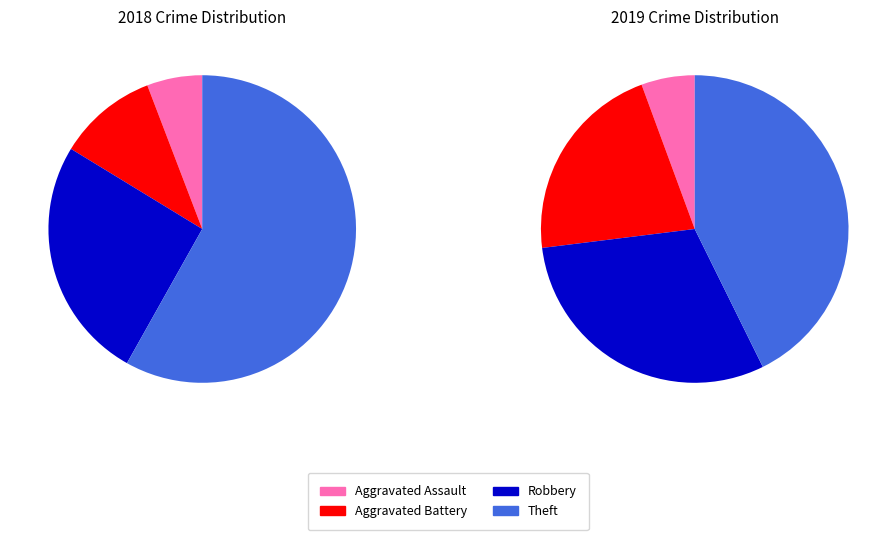

To the nearest percent, what is the difference between the largest and smallest slice percentages?

37%